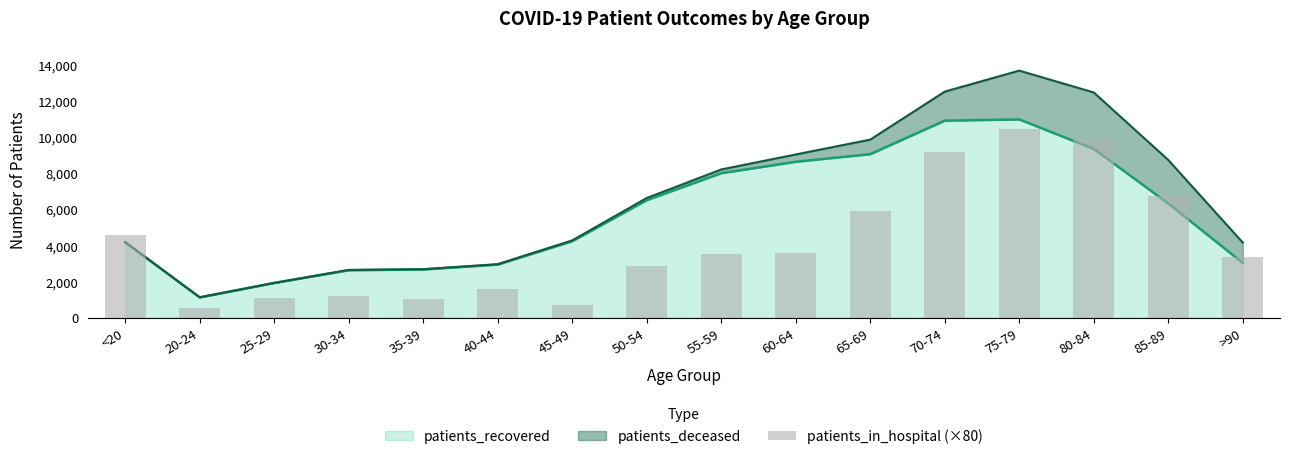

What is the maximum value for patients_recovered?

10988